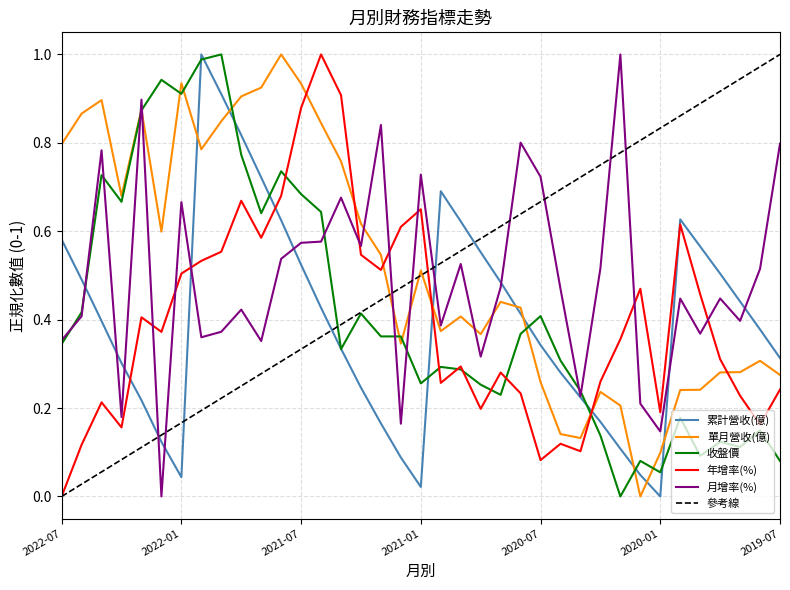

What is the maximum value for 單月營收(億)?

1.0